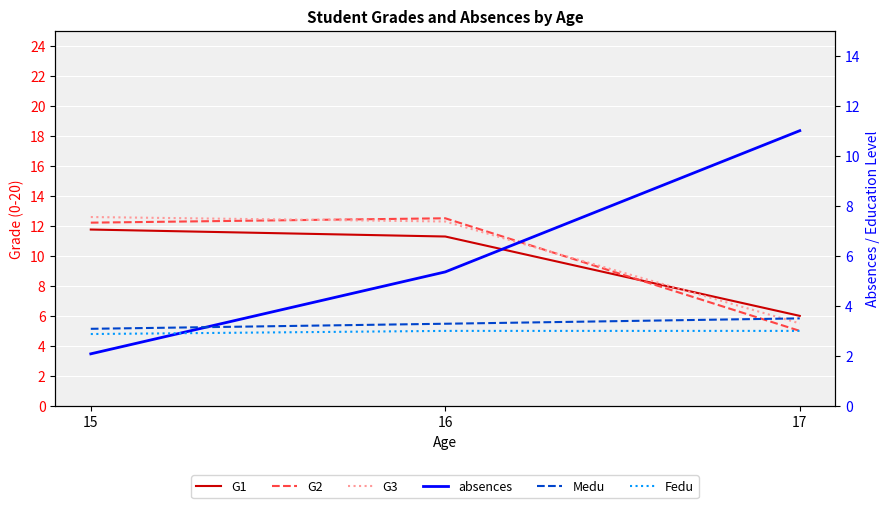

Where is G2 nearest to the value 8?

17